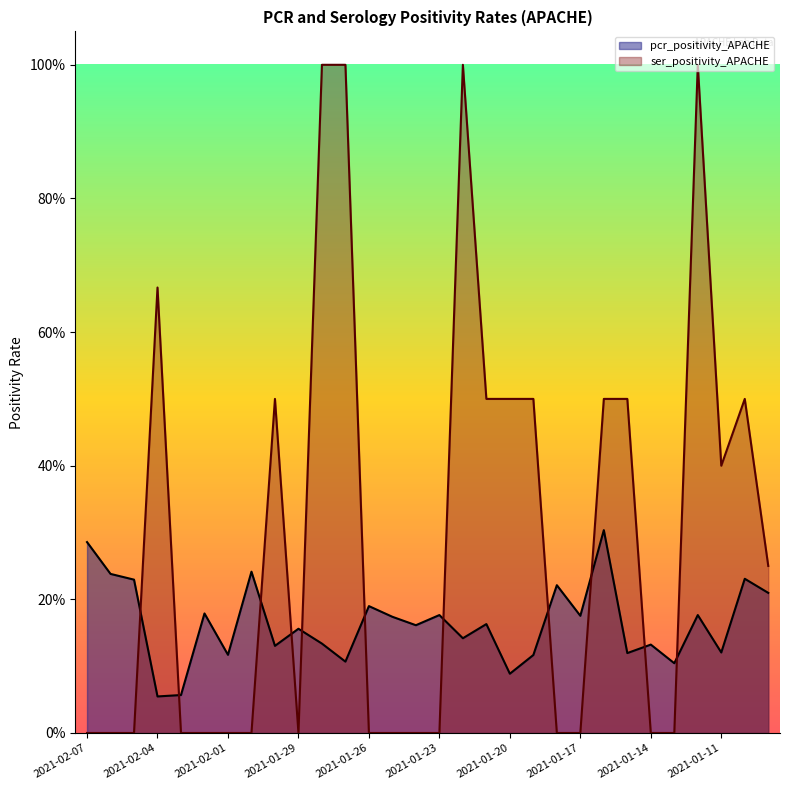

At which label is pcr_positivity_APACHE closest to 0?

2021-02-04